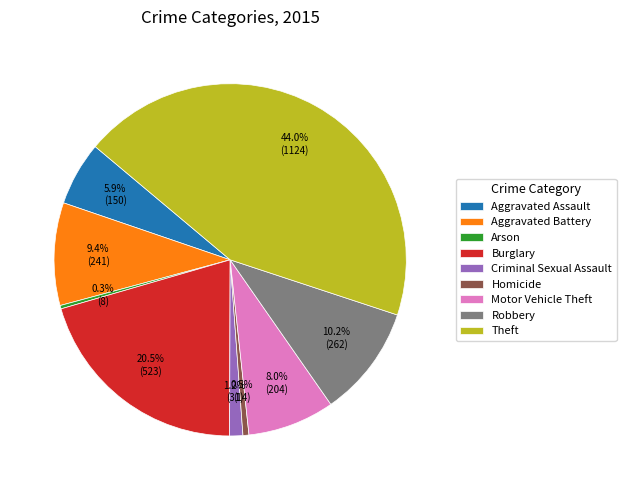

Is Theft the majority of the pie?

No